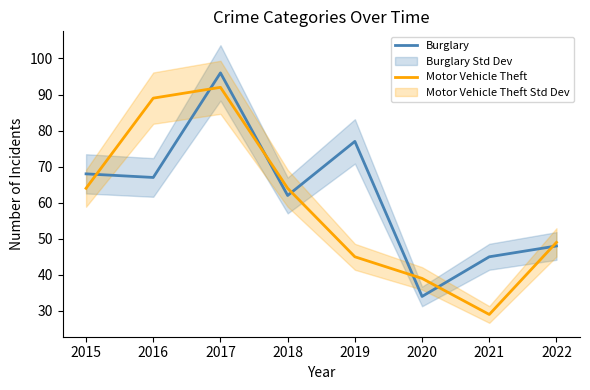

What is the value of the Motor Vehicle Theft point at the 6th from the left?

39